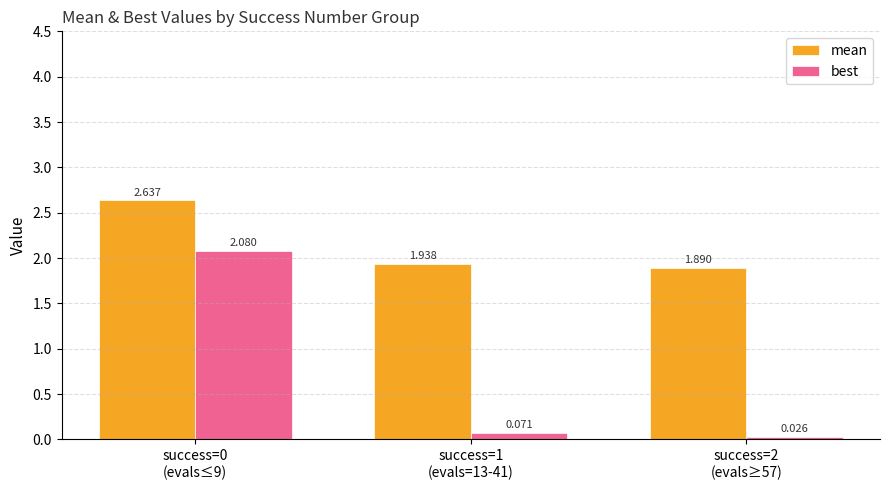

Rank the series by their maximum value, from lowest to highest.

best, mean